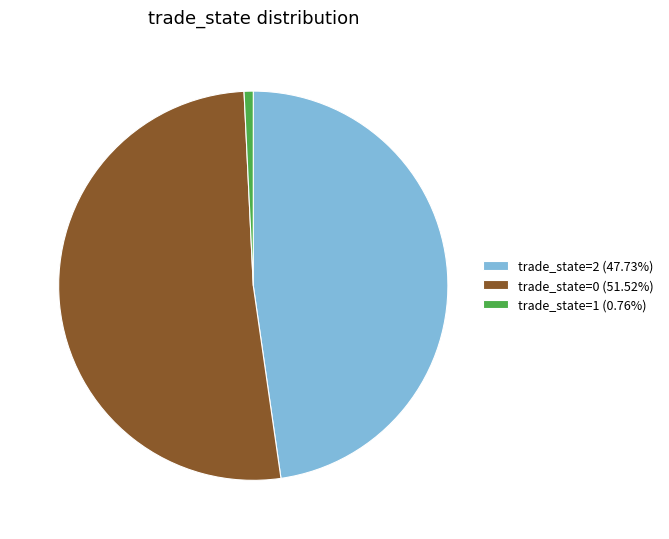

Combined, do trade_state=0 (51.52%) and trade_state=2 (47.73%) account for over 50%?

Yes